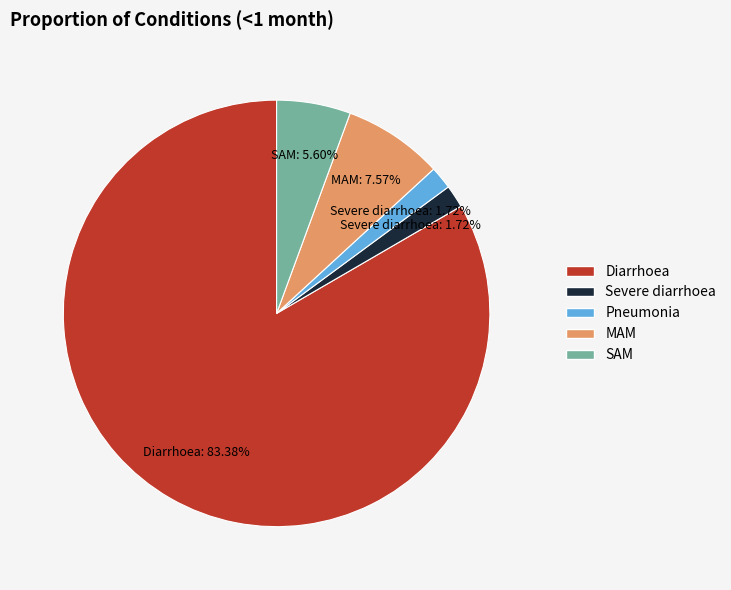

Which slice represents more than half of the pie?

Diarrhoea